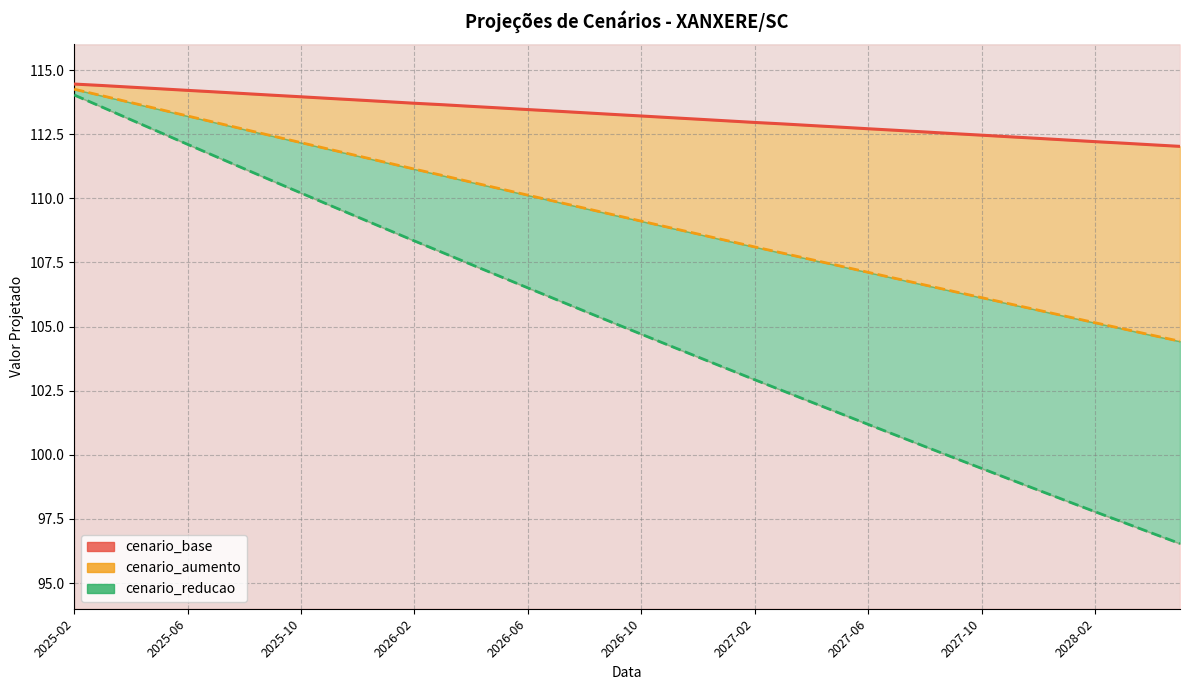

Read the value at 27.

112.8